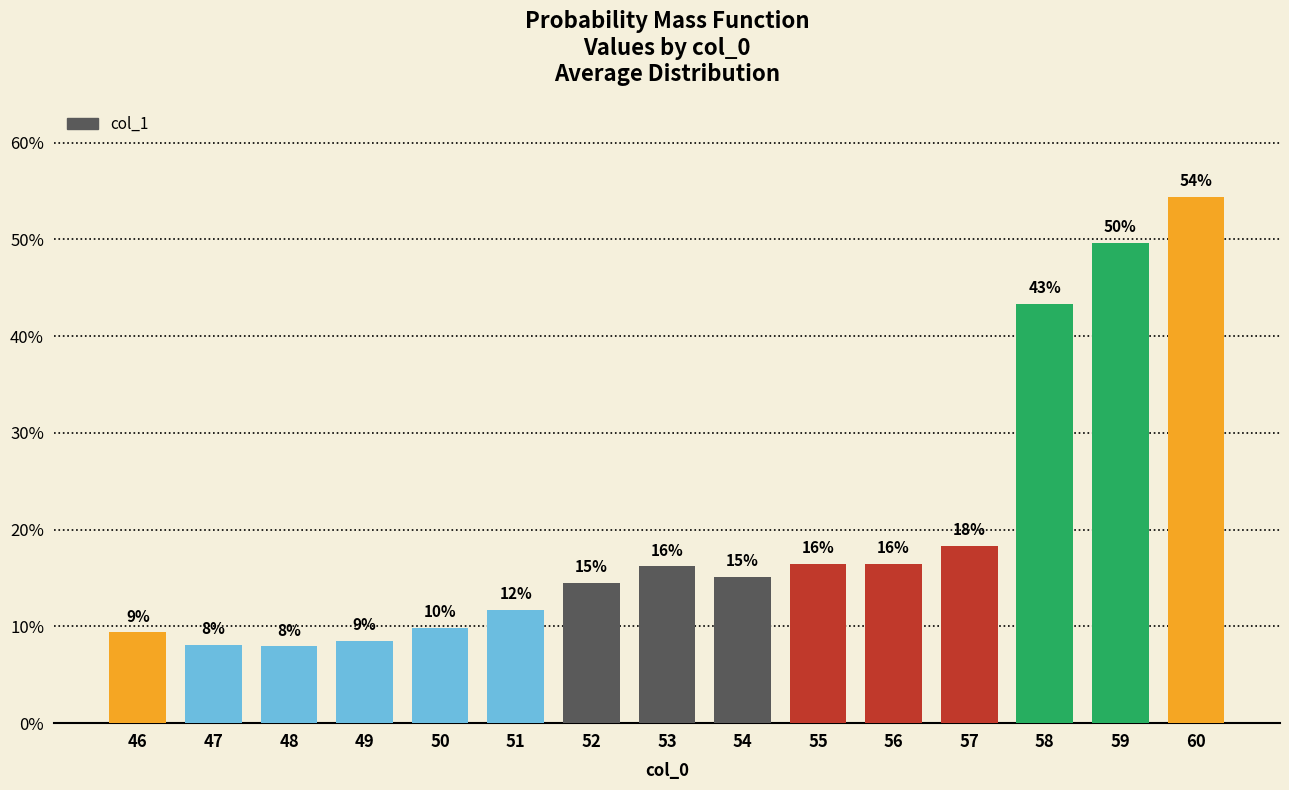

List the labels in order of value, smallest first.

48, 47, 49, 46, 50, 51, 52, 54, 53, 55, 56, 57, 58, 59, 60